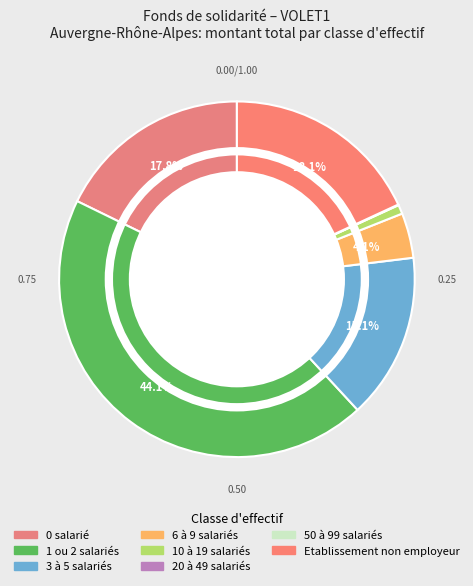

Which slice is the largest?

1 ou 2 salariés